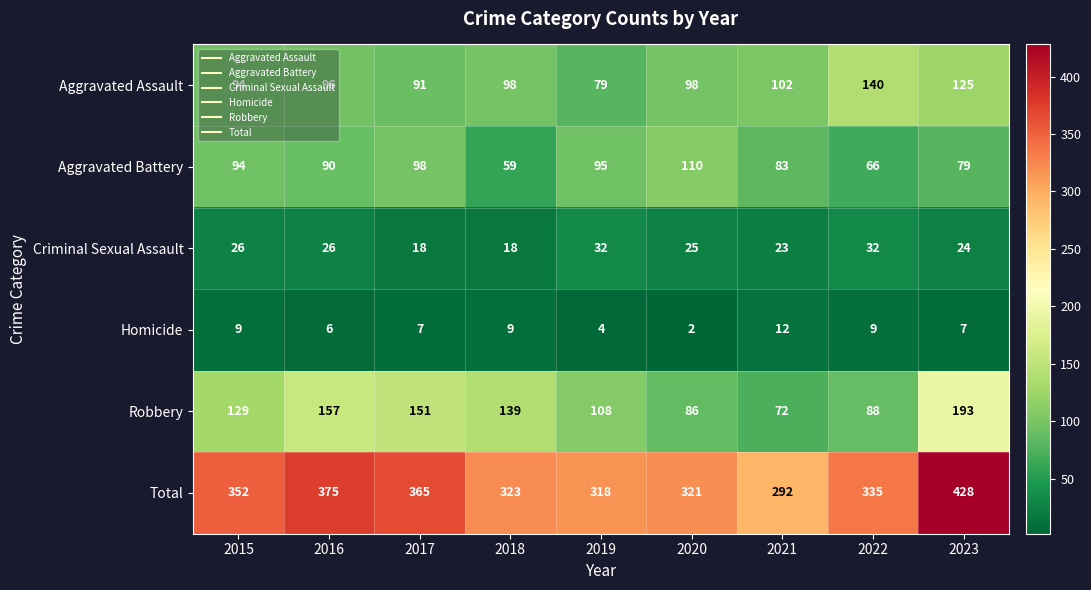

What is the total value across all series at 2016?

750